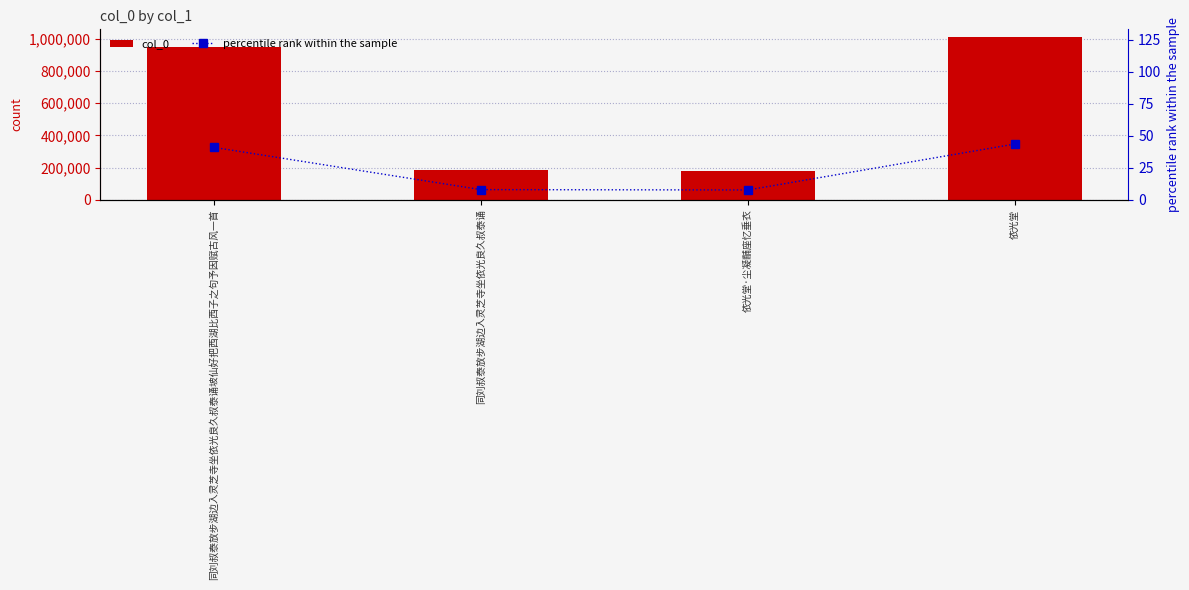

What is the label of the 1st bar from the right?

依光堂